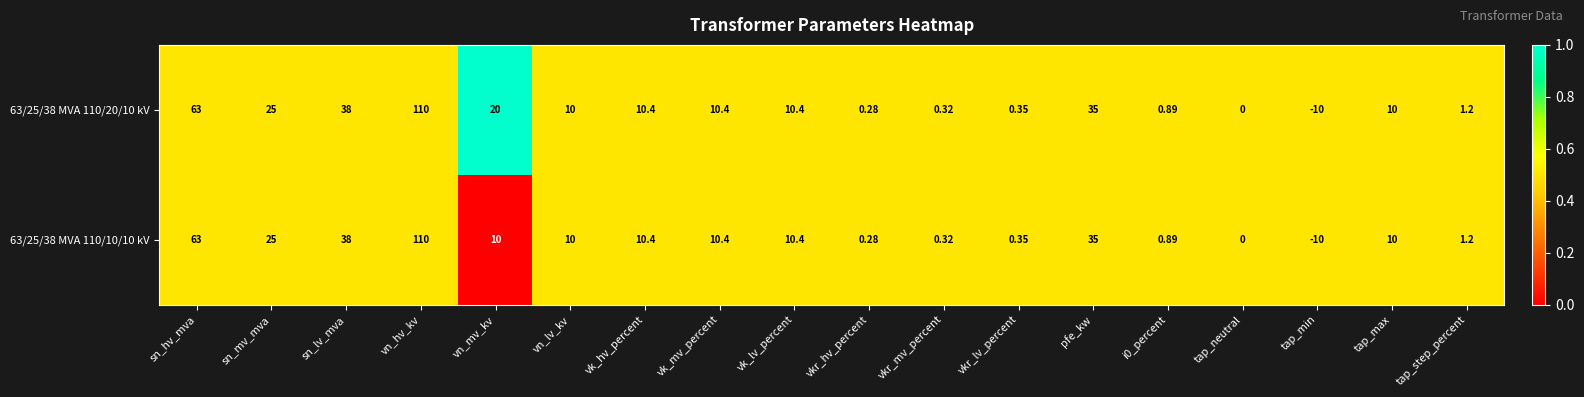

At which category is the sum across all series the highest?

vn_hv_kv